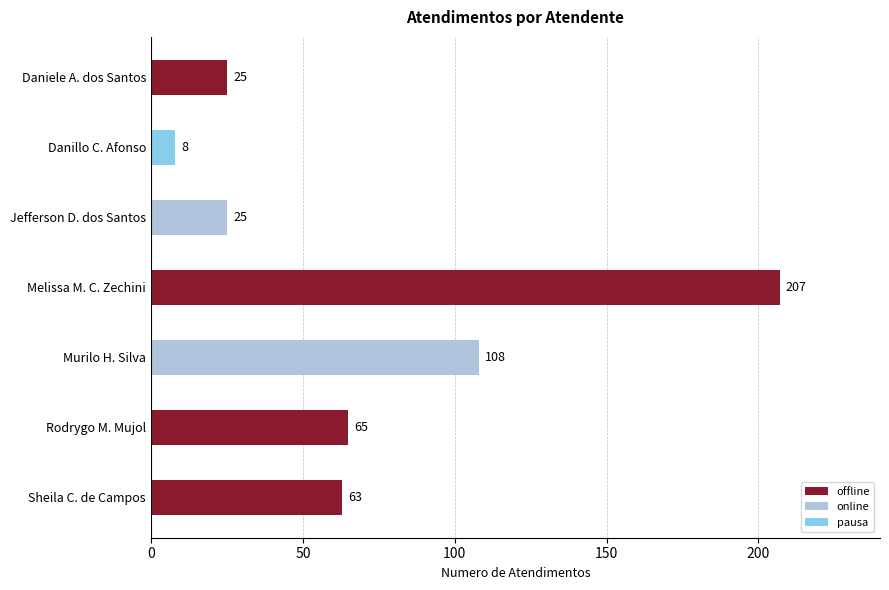

The chart shows a value of 304 at Melissa M. C. Zechini. True or false?

False